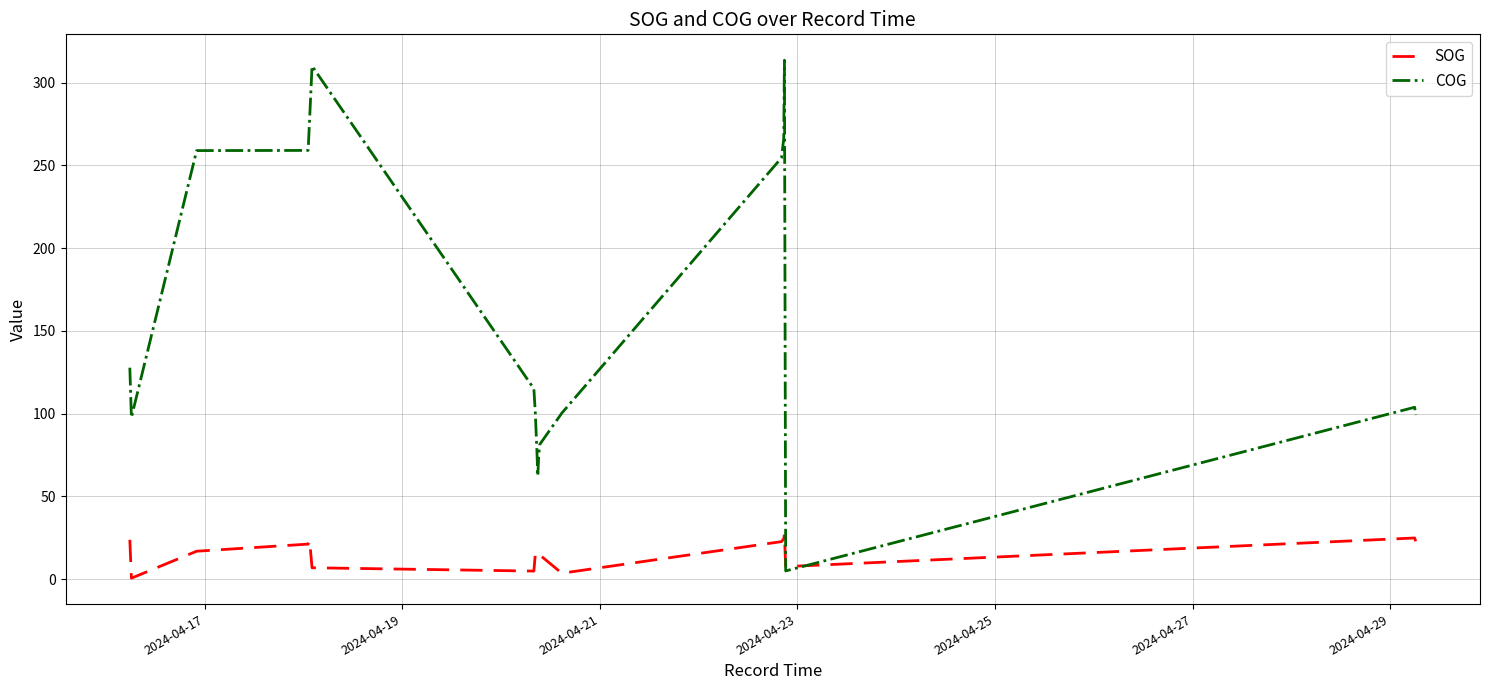

List the series in order of their overall mean, lowest first.

SOG, COG